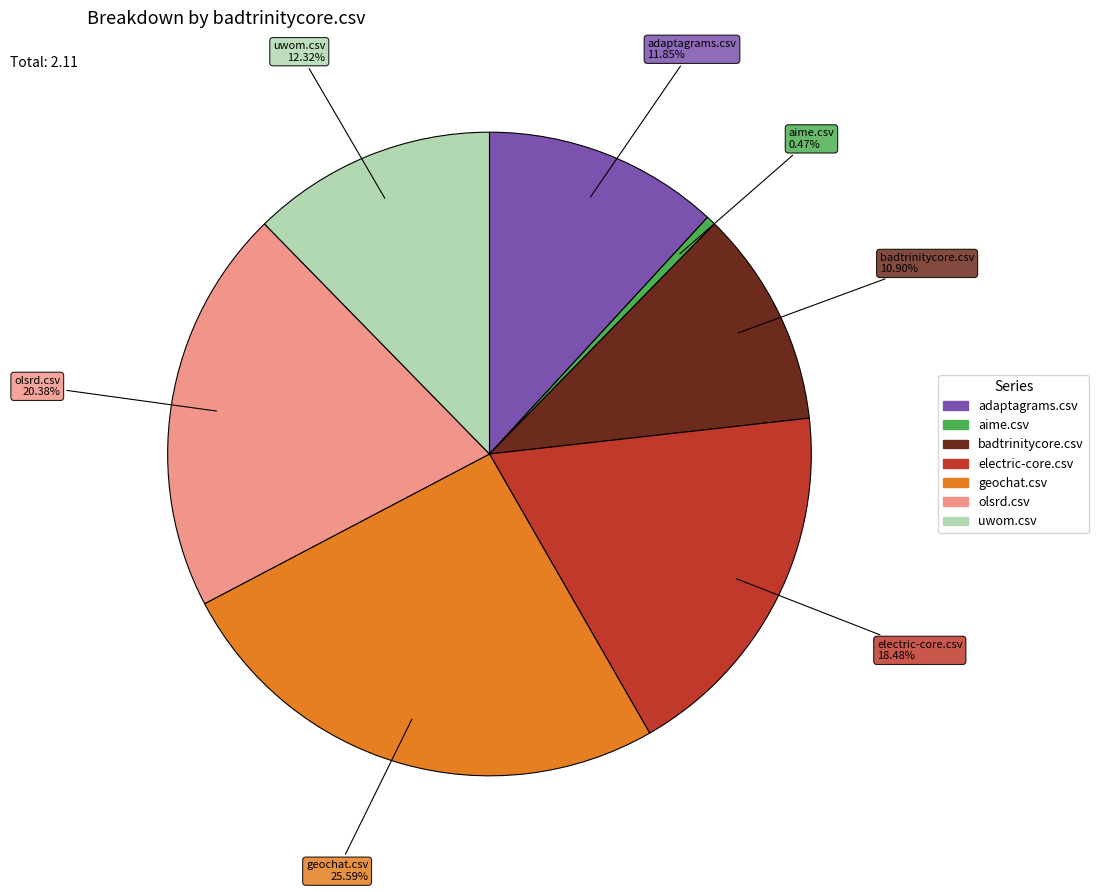

Which slice is the smallest?

aime.csv